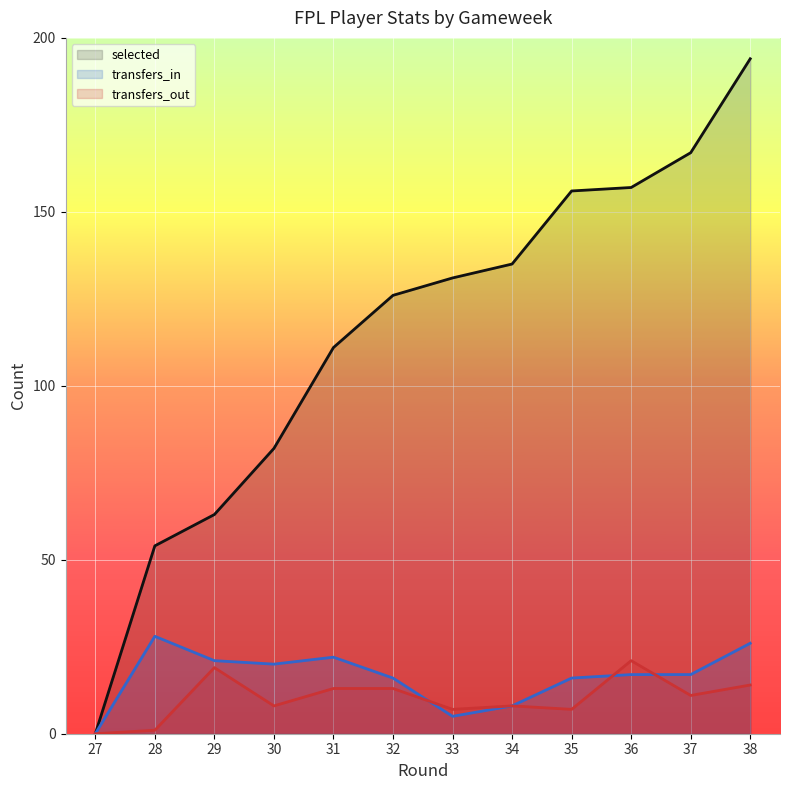

At how many categories does at least one series exceed 141?

4